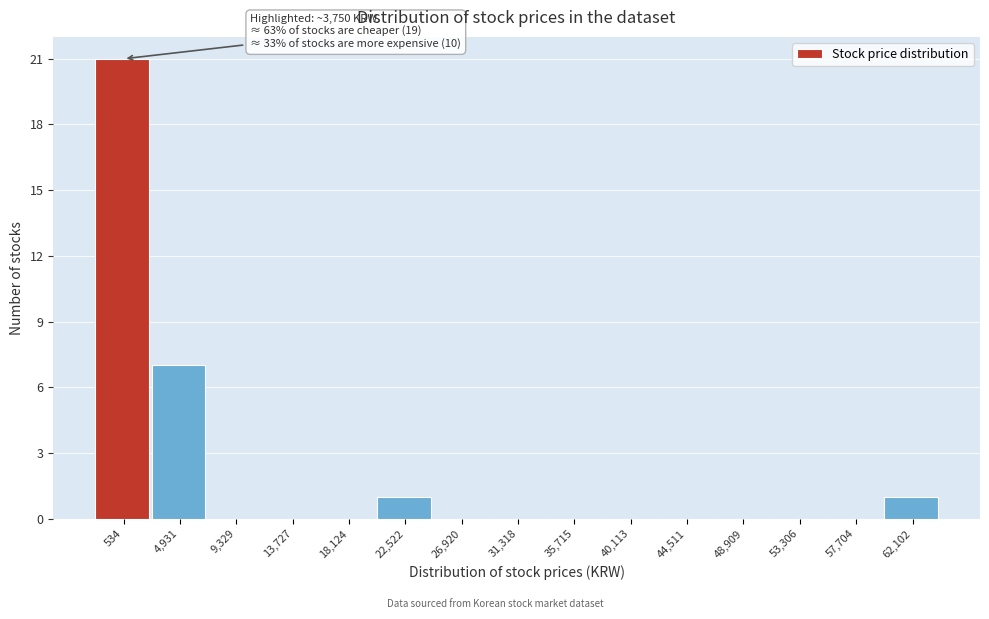

Reading left to right, what are all the values shown in this chart?

534=21	4,931=7	9,329=0	13,727=0	18,124=0	22,522=1	26,920=0	31,318=0	35,715=0	40,113=0	44,511=0	48,909=0	53,306=0	57,704=0	62,102=1